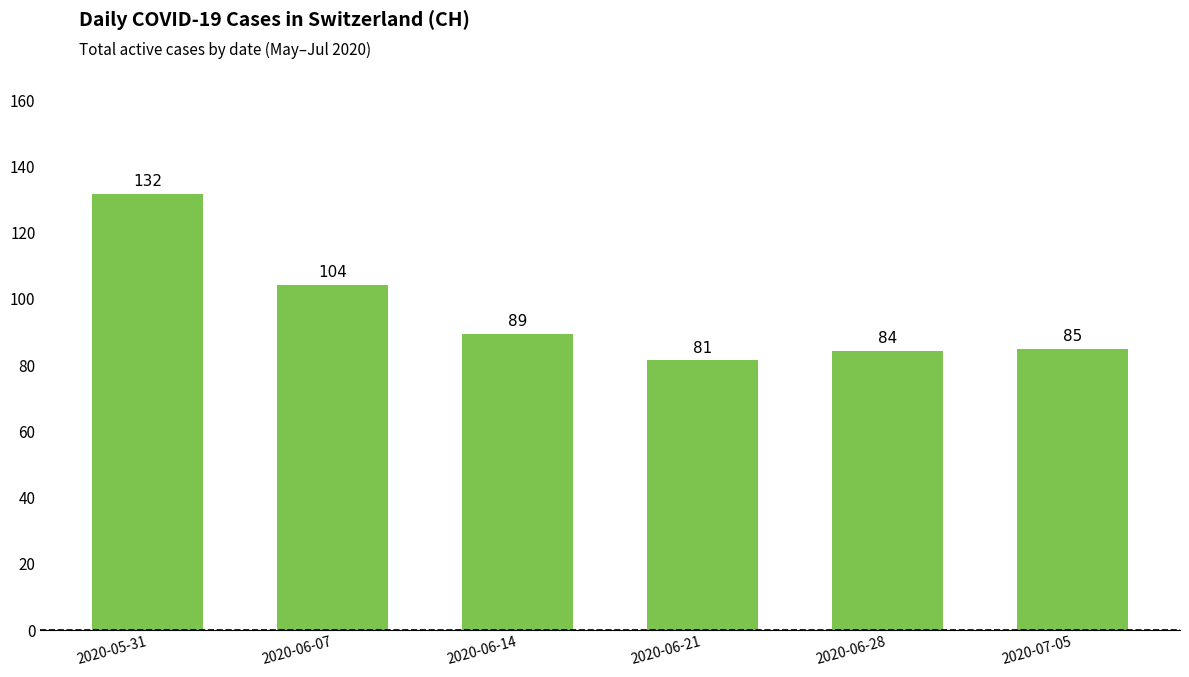

Rank the categories by value from highest to lowest.

2020-05-31, 2020-06-07, 2020-06-14, 2020-07-05, 2020-06-28, 2020-06-21